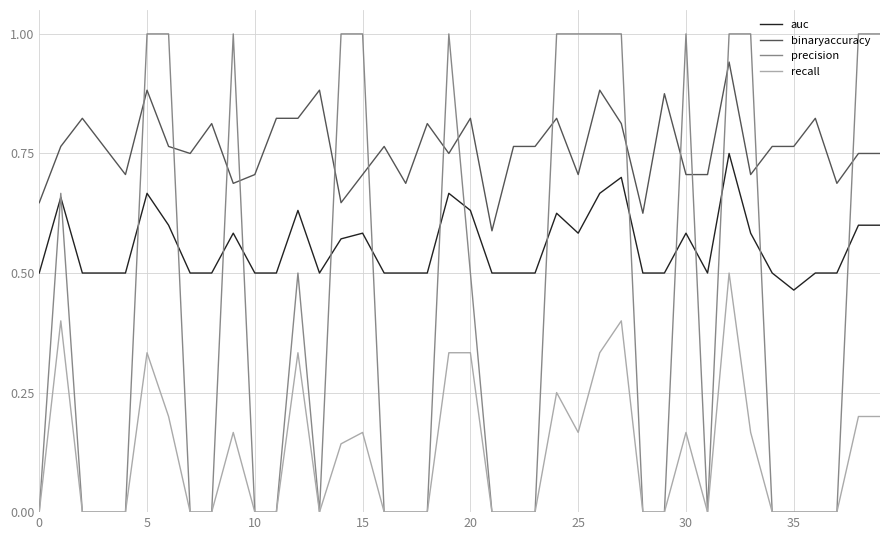

What are all the series names shown in the legend?

auc, binaryaccuracy, precision, recall